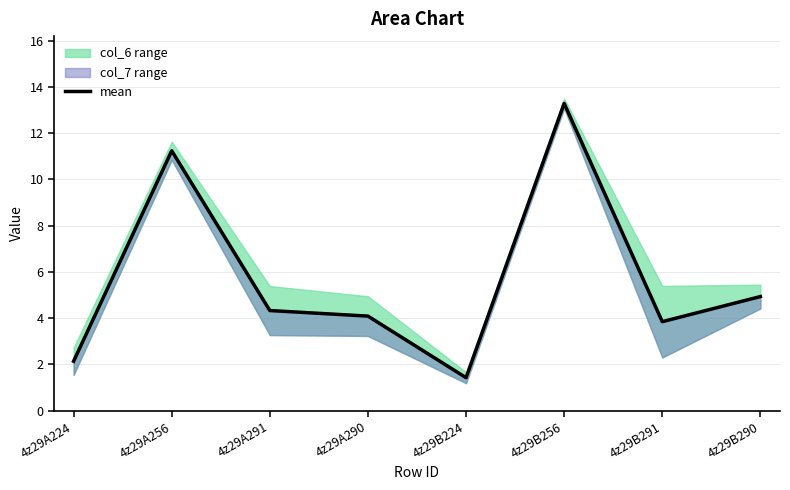

List the labels in order of value, largest first.

4z29B256, 4z29A256, 4z29B290, 4z29A291, 4z29A290, 4z29B291, 4z29A224, 4z29B224